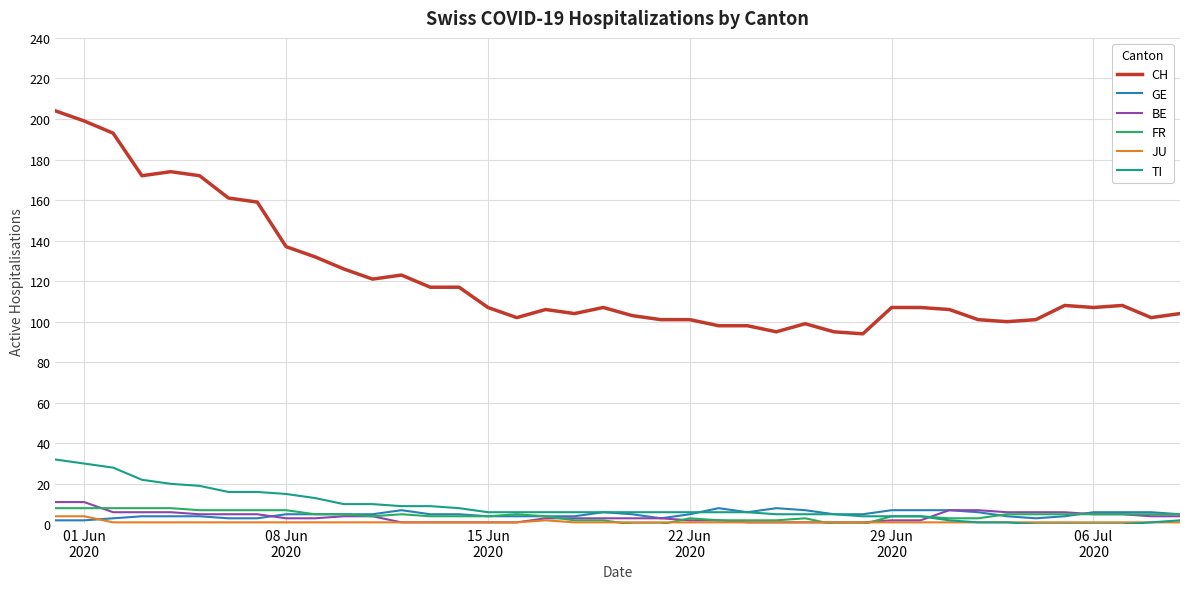

Which series has the largest total across all categories?

CH